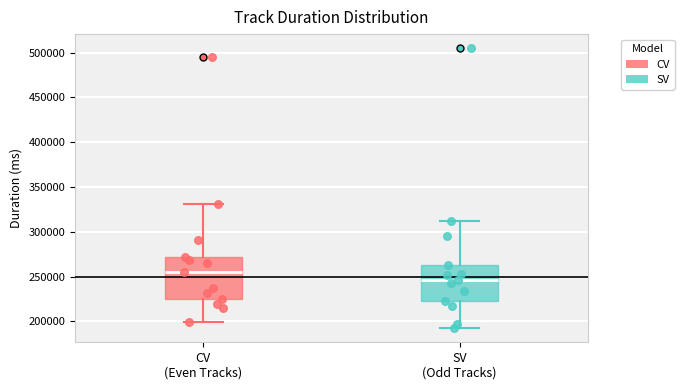

Which box's median line is the lowest?

SV (Odd Tracks)